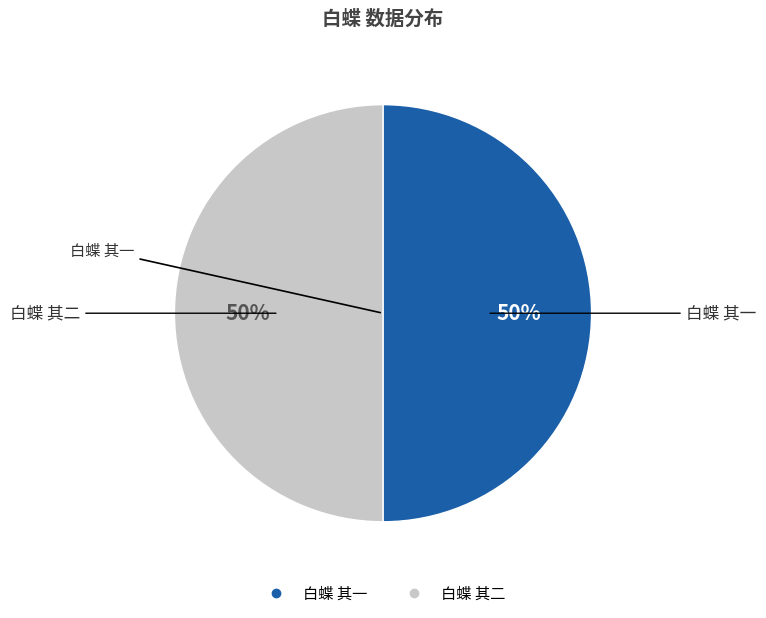

What is the ratio of the value at 白蝶 其一 to the value at 白蝶 其二?

1.0